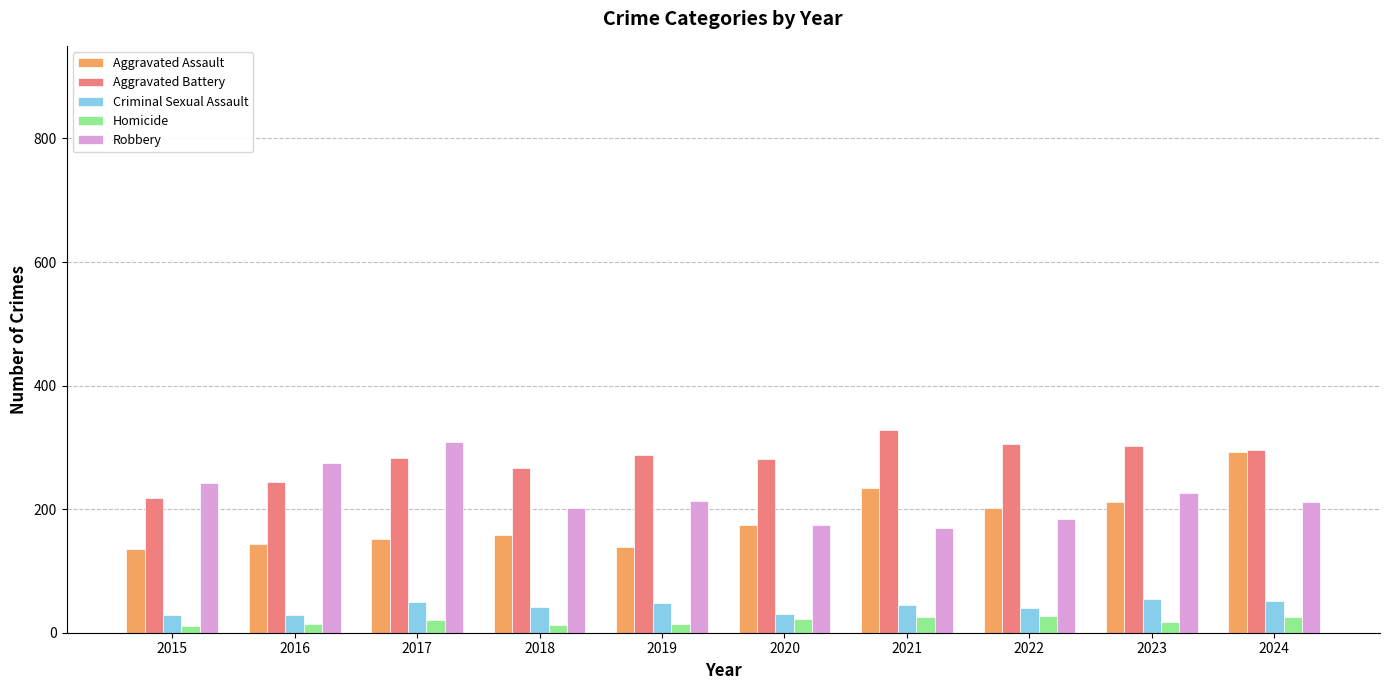

At which category is the sum across all series the highest?

2024